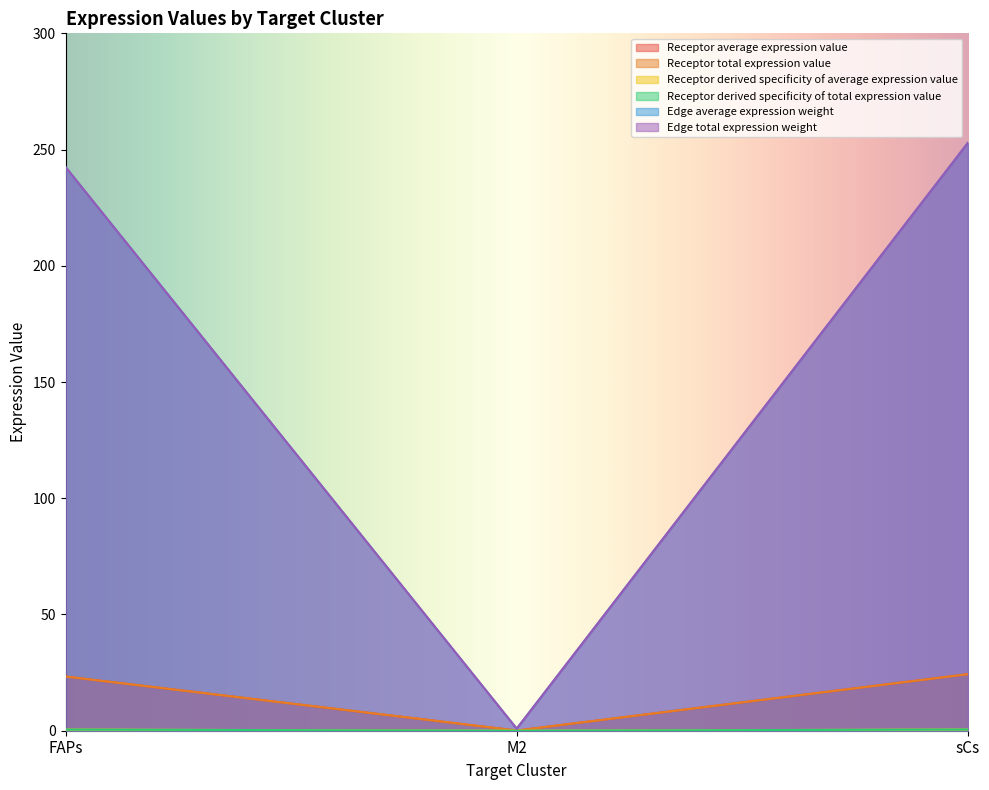

Reading right to left, transcribe all the data shown in this chart.

Receptor average expression value: 24.3	0.1	23.3
Receptor total expression value: 24.3	0.1	23.3
Receptor derived specificity of average expression value: 0.5	0.0	0.5
Receptor derived specificity of total expression value: 0.5	0.0	0.5
Edge average expression weight: 252.9	0.9	242.5
Edge total expression weight: 252.9	0.9	242.5